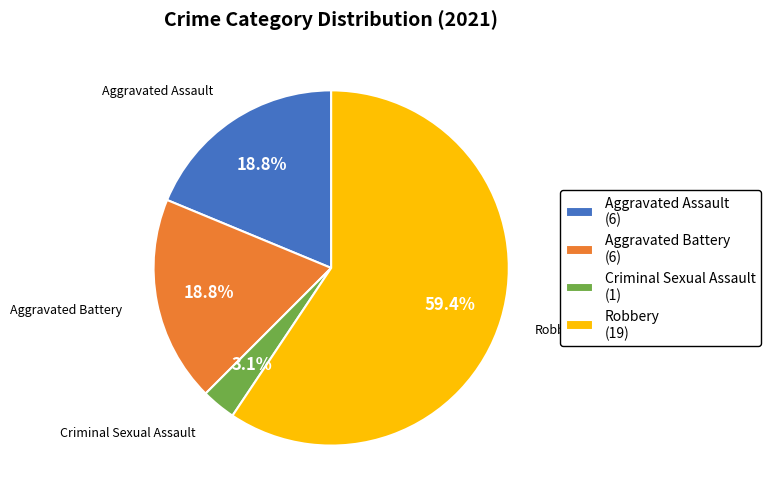

Count the number of slices in the pie.

4